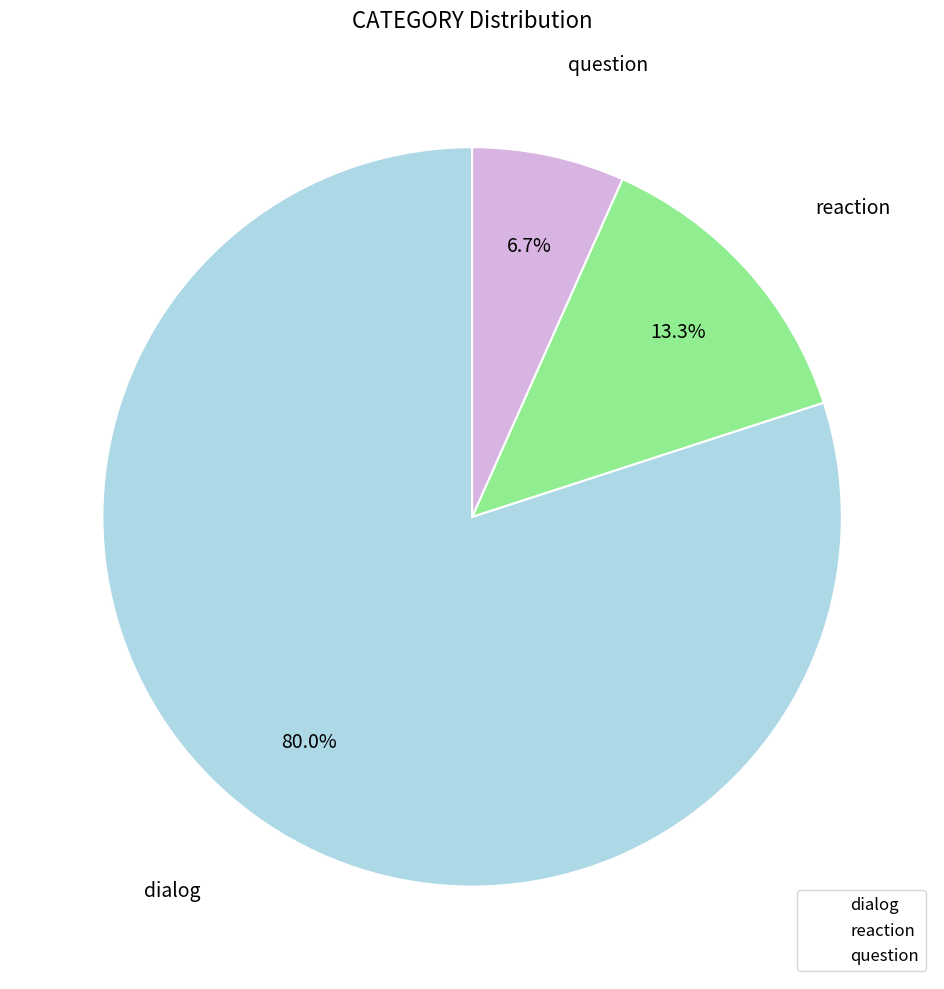

What is the total percentage of question and reaction?

20.0%